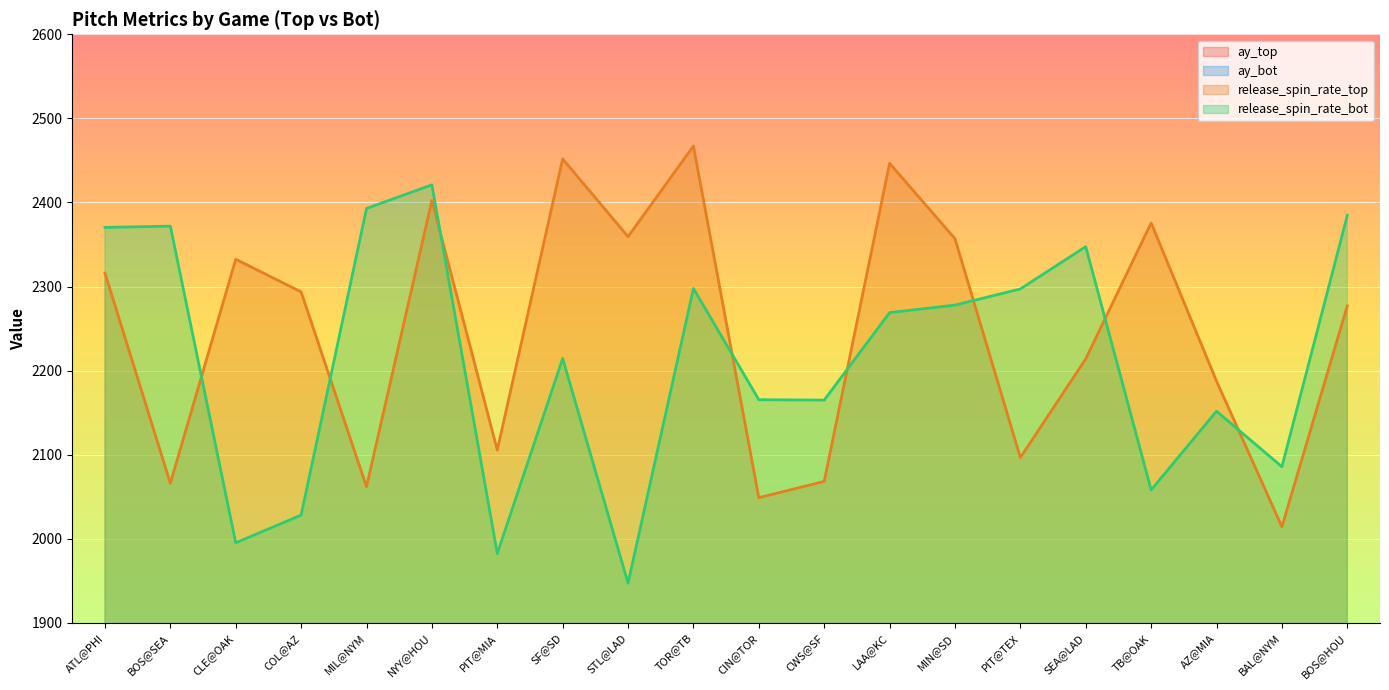

Which series ends up on top after the final intersection of release_spin_rate_bot and release_spin_rate_top?

release_spin_rate_bot